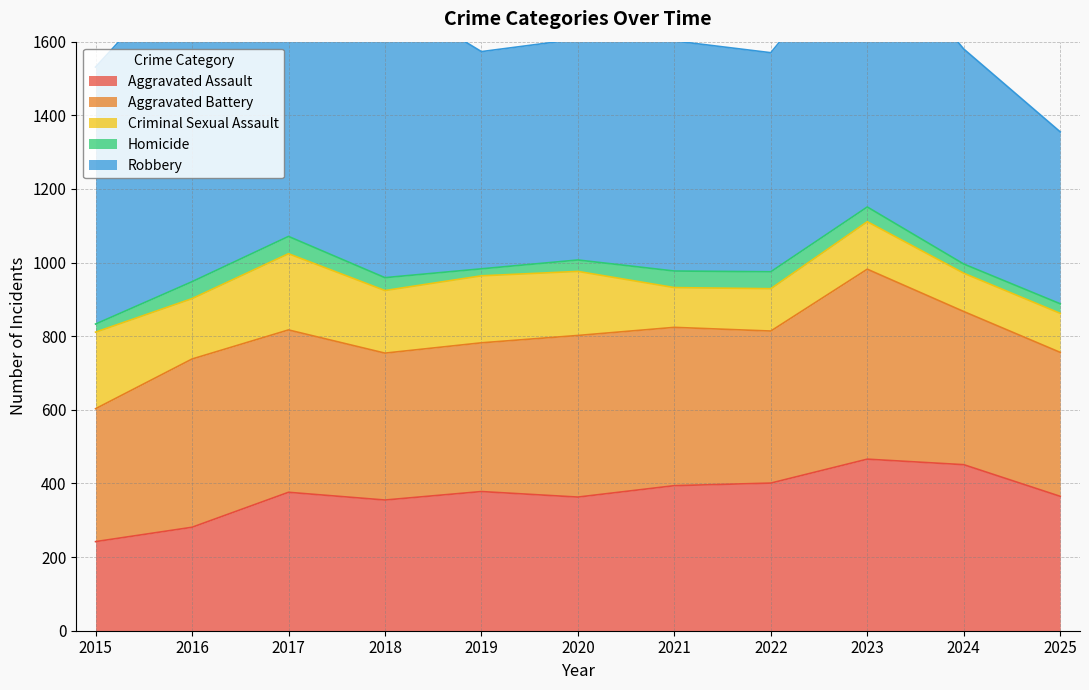

What is the value of the Aggravated Battery point at the 3rd from the left?

441